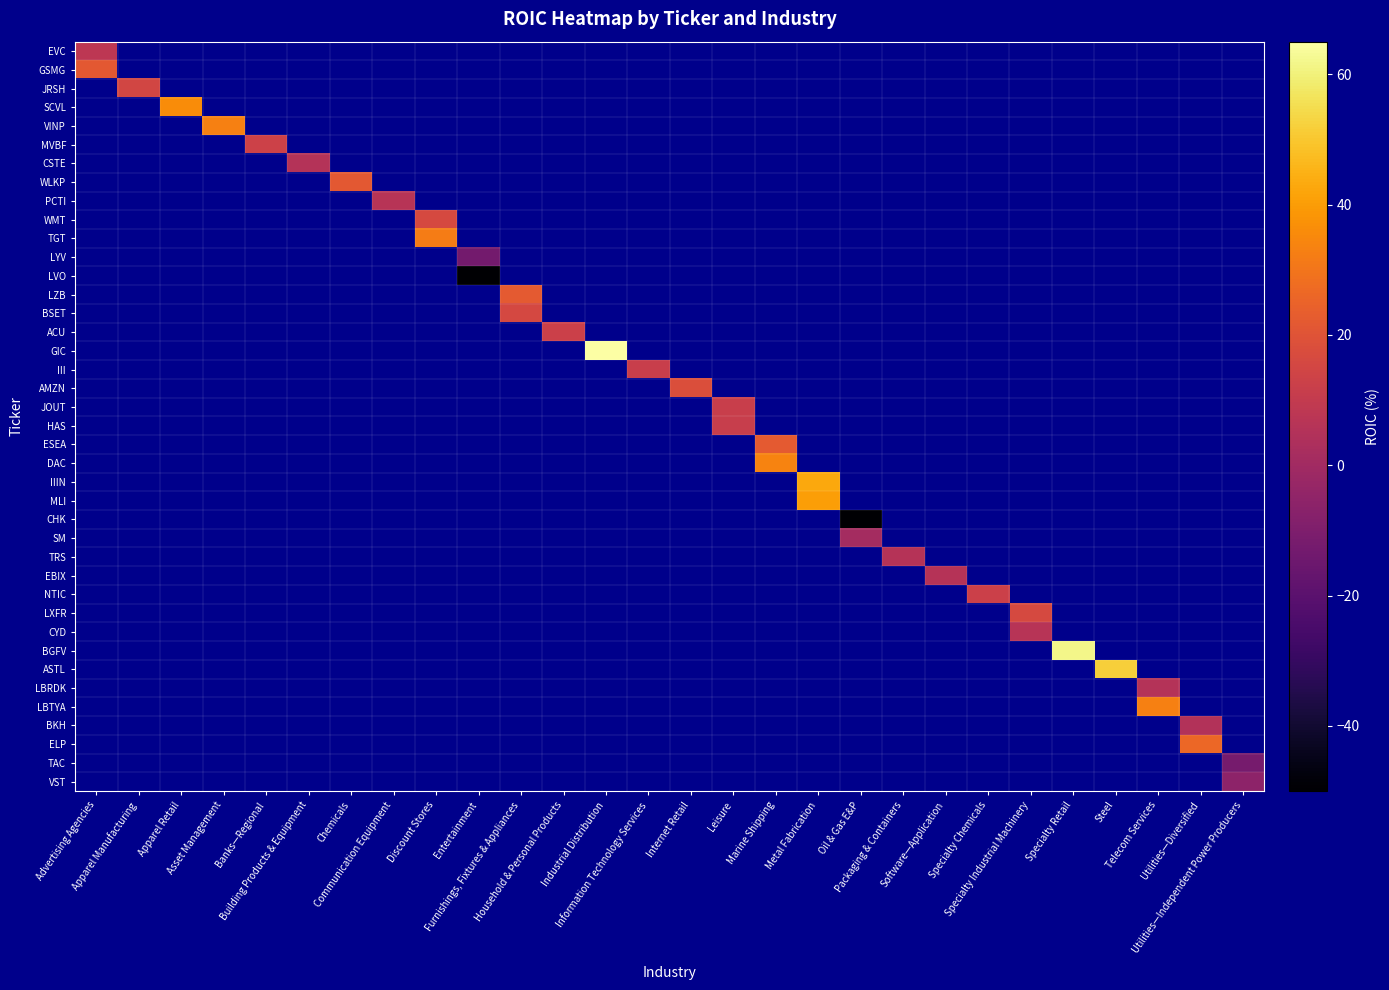

At how many categories does at least one series exceed -163?

28